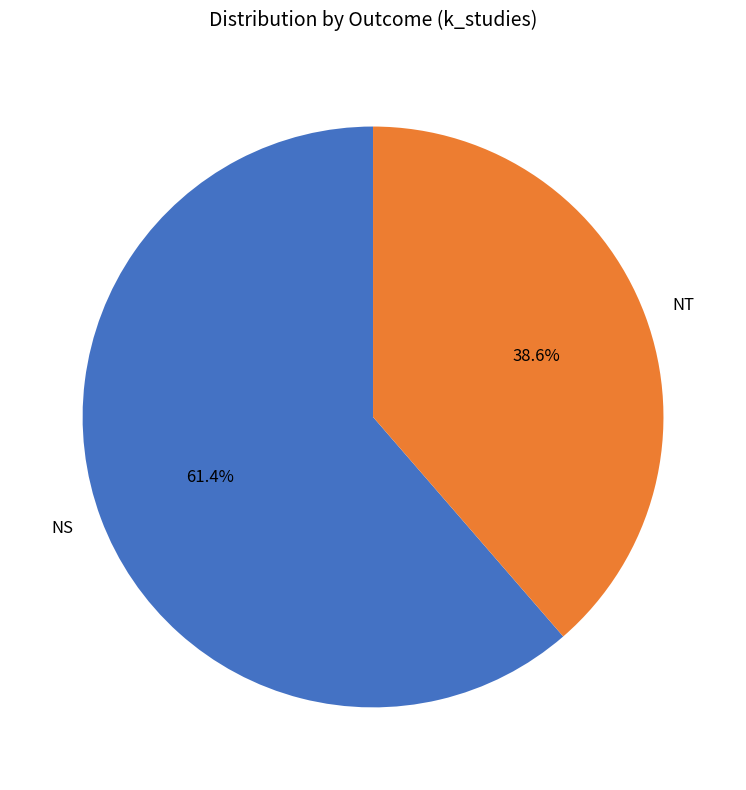

What is the ratio of the value at NS to the value at NT?

1.6